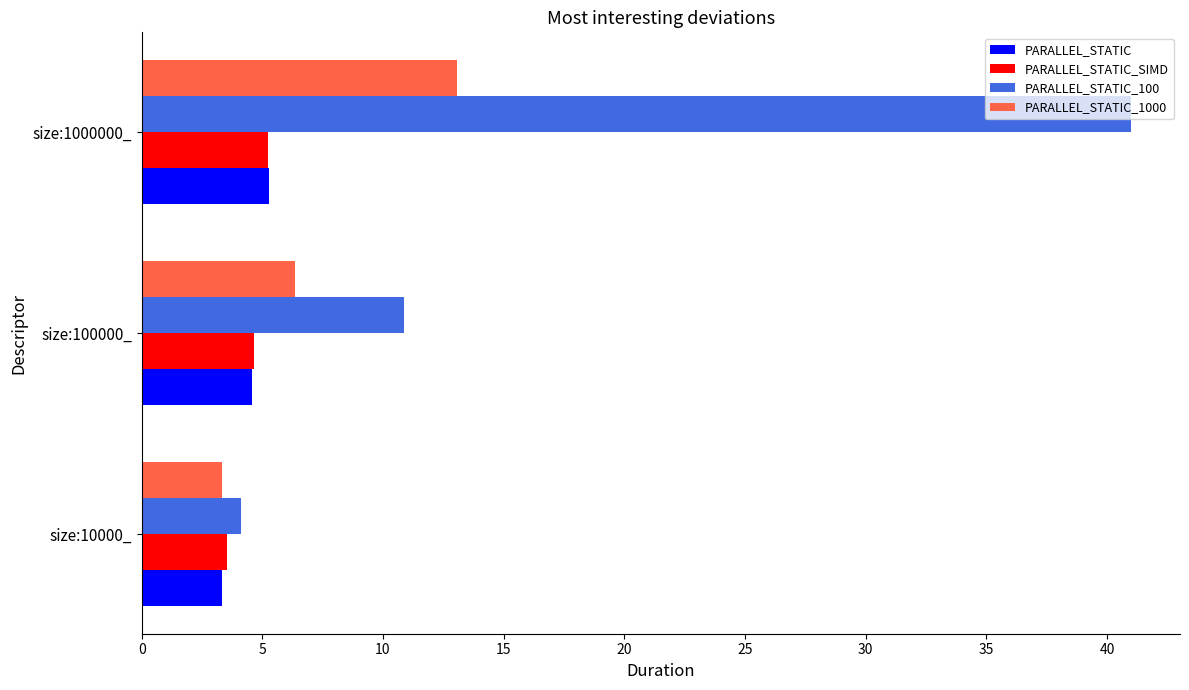

At which category is the sum across all series the highest?

size:1000000_